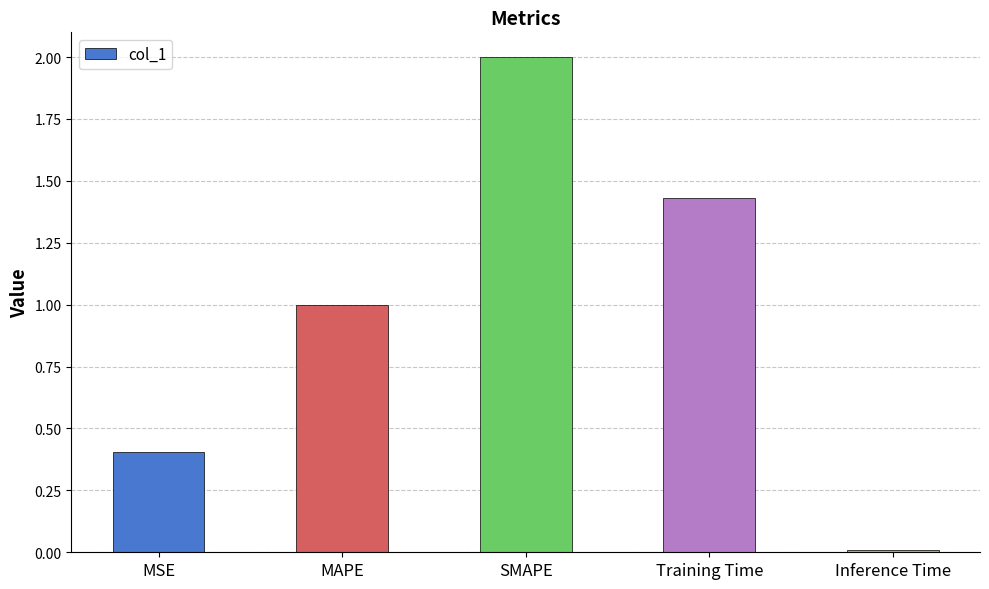

What is the average value?

1.0